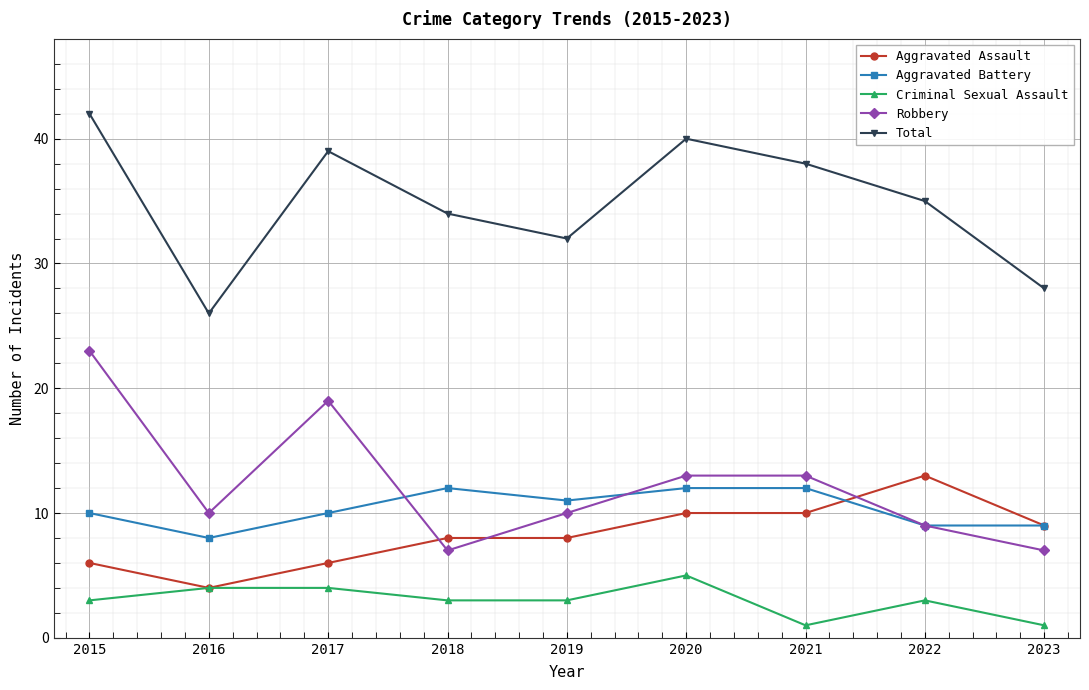

Reading left to right, transcribe all the data shown in this chart.

Aggravated Assault: 6	4	6	8	8	10	10	13	9
Aggravated Battery: 10	8	10	12	11	12	12	9	9
Criminal Sexual Assault: 3	4	4	3	3	5	1	3	1
Robbery: 23	10	19	7	10	13	13	9	7
Total: 42	26	39	34	32	40	38	35	28